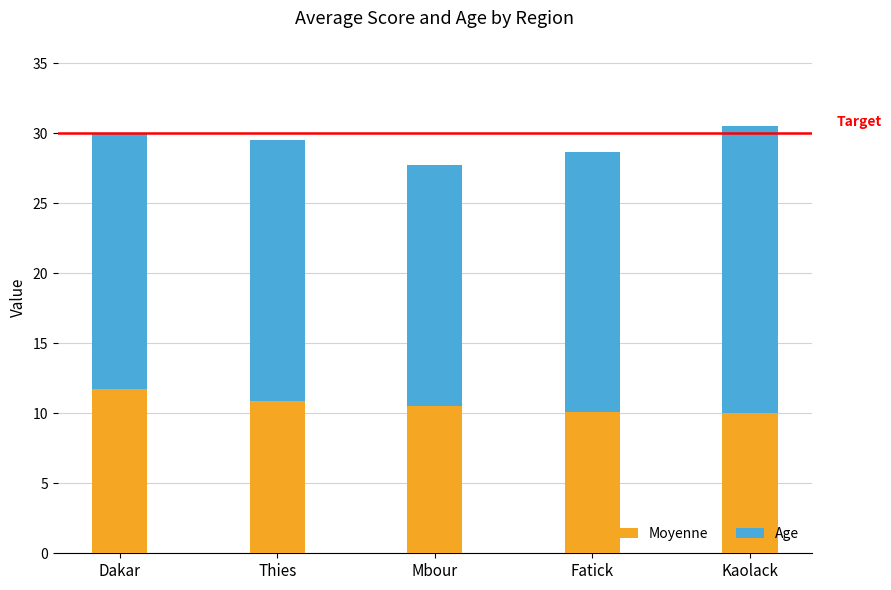

What is the difference between the second highest and second lowest values in the Moyenne series?

0.8